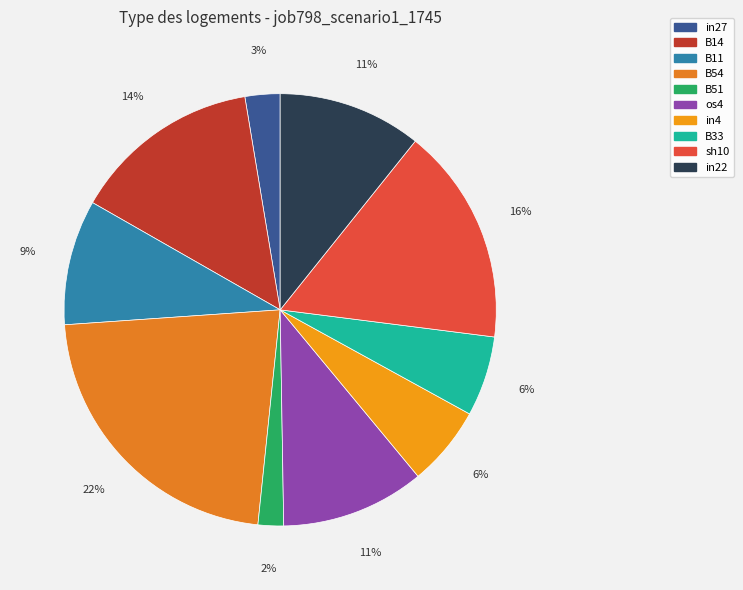

To the nearest percent, what is the difference between the largest and smallest slice percentages?

20%